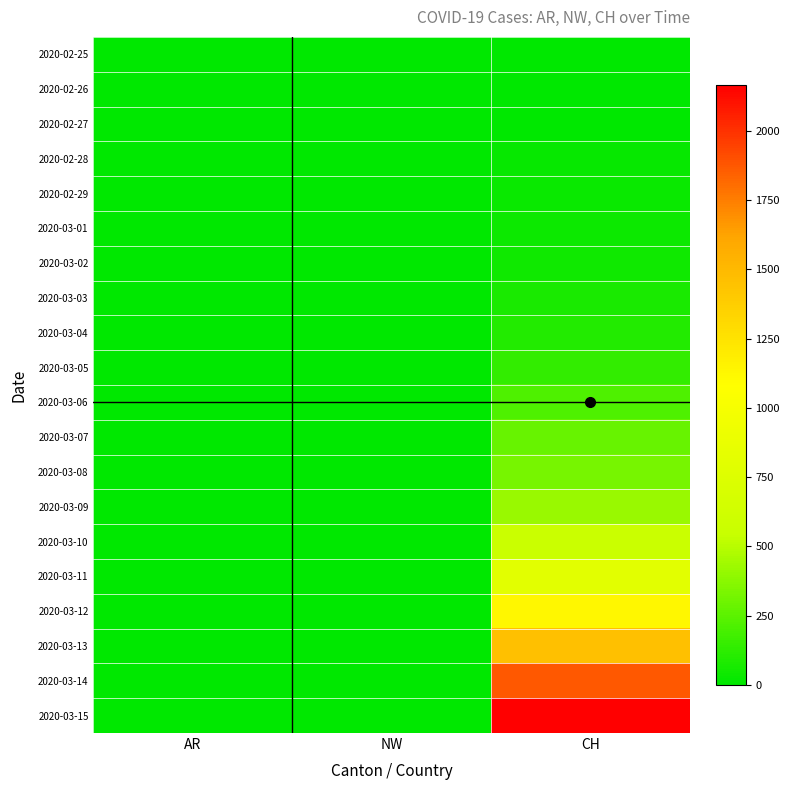

Reading left to right, list all the values displayed in this chart.

2020-02-25: AR=0	NW=0	CH=0
2020-02-26: AR=0	NW=0	CH=4
2020-02-27: AR=0	NW=0	CH=8
2020-02-28: AR=0	NW=0	CH=20
2020-02-29: AR=0	NW=0	CH=30
2020-03-01: AR=0	NW=0	CH=36
2020-03-02: AR=0	NW=0	CH=50
2020-03-03: AR=0	NW=0	CH=69
2020-03-04: AR=0	NW=0	CH=97
2020-03-05: AR=1	NW=0	CH=142
2020-03-06: AR=1	NW=0	CH=219
2020-03-07: AR=1	NW=0	CH=280
2020-03-08: AR=1	NW=0	CH=327
2020-03-09: AR=2	NW=0	CH=419
2020-03-10: AR=0	NW=0	CH=570
2020-03-11: AR=0	NW=0	CH=807
2020-03-12: AR=5	NW=0	CH=1125
2020-03-13: AR=0	NW=1	CH=1463
2020-03-14: AR=0	NW=0	CH=1870
2020-03-15: AR=0	NW=0	CH=2165